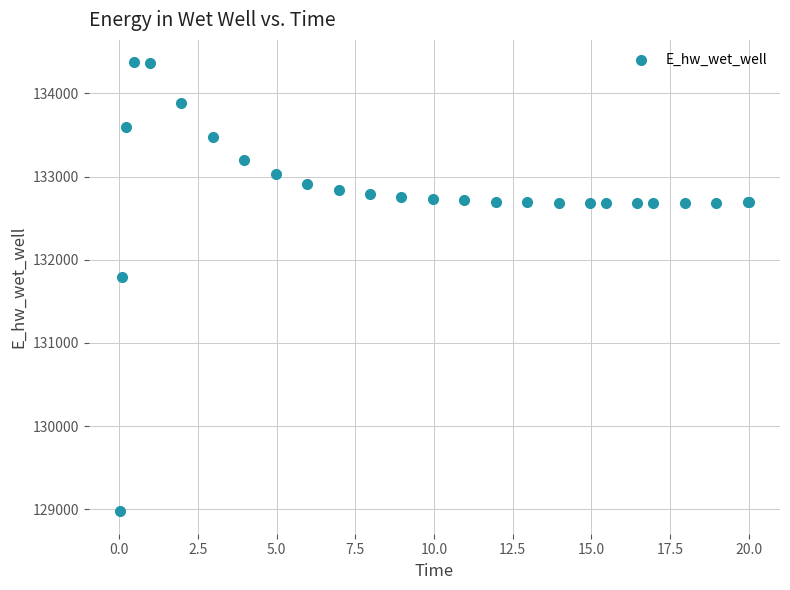

What Y value in the scatter plot is closest to 131674?

131791.3